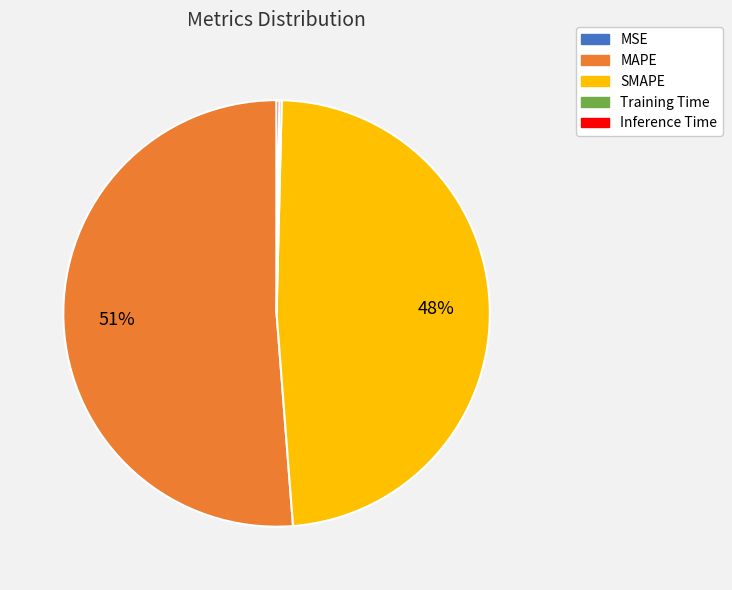

Is MAPE the majority of the pie?

Yes